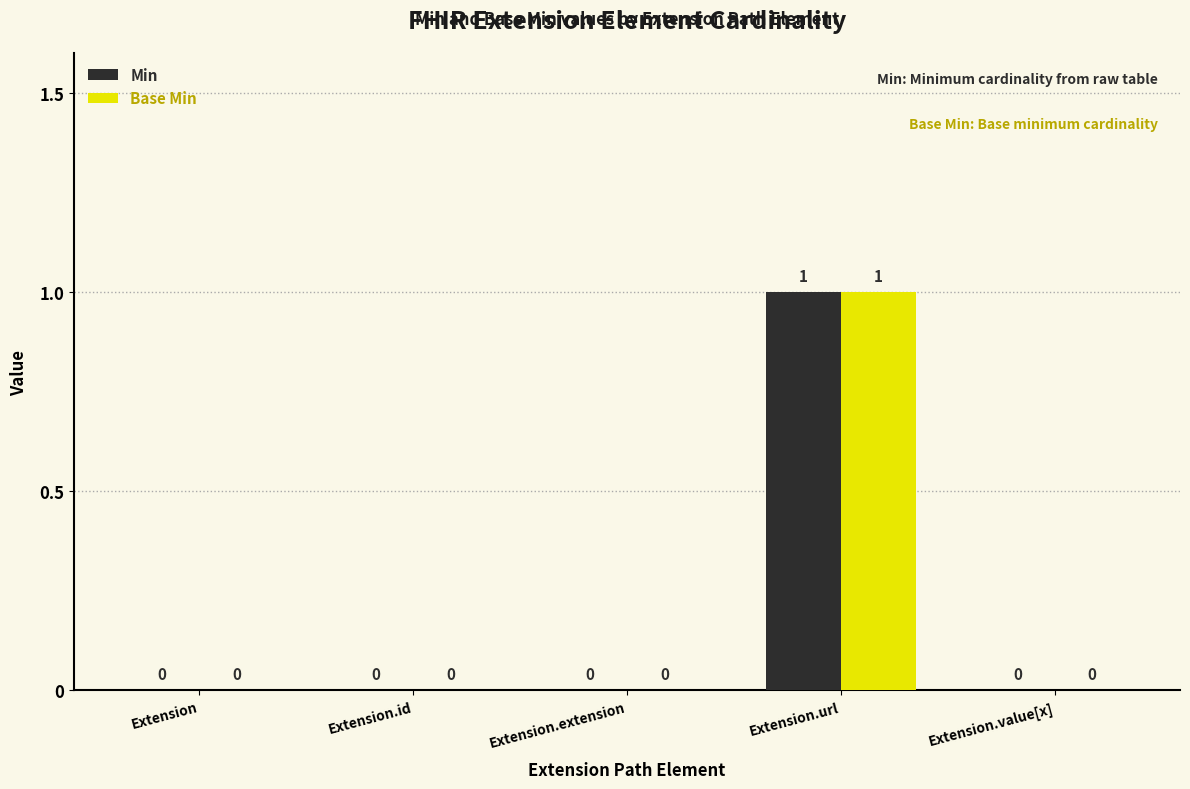

What is the maximum value for Min?

1